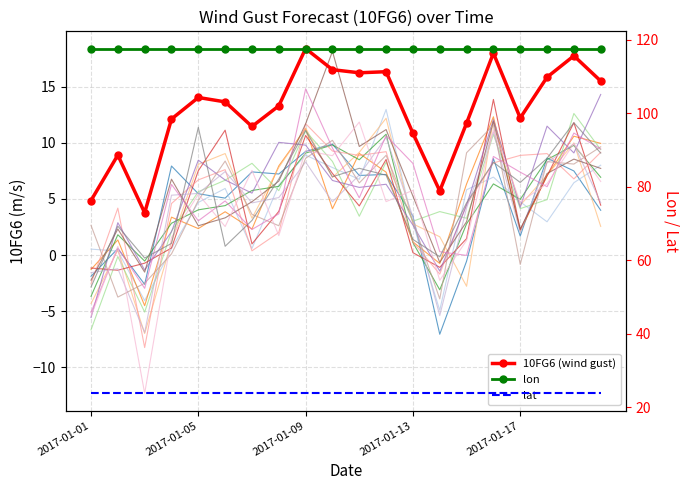

What is the difference between the highest and lowest values at 2017-01-09?

99.1